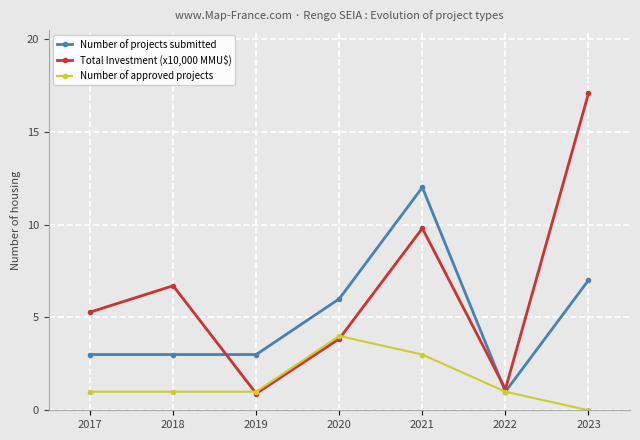

How many distinct data groups are displayed?

3